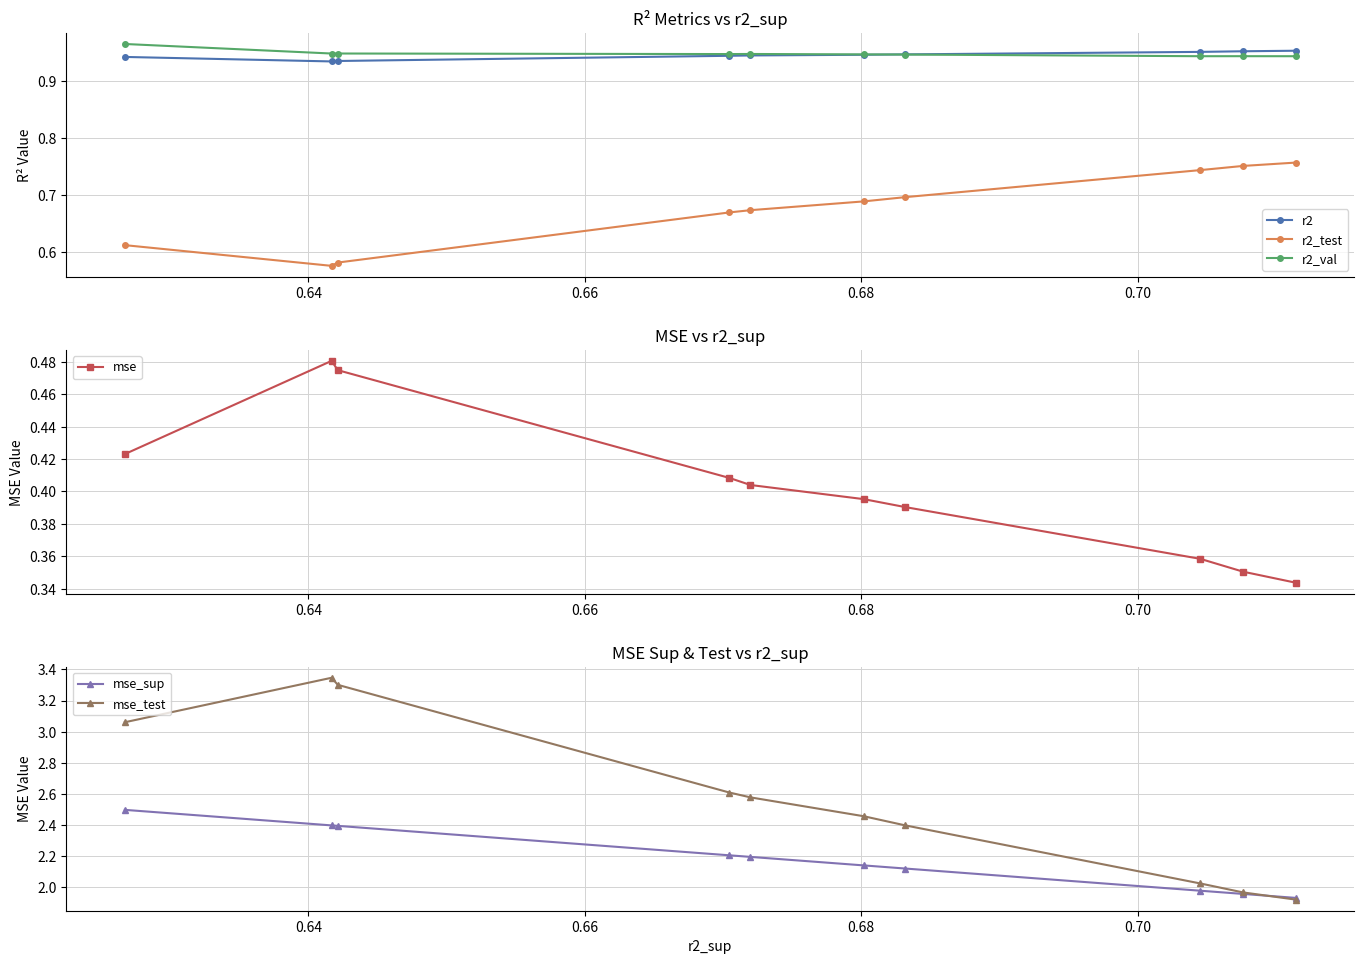

What is the difference between the maximum and minimum values in the mse series?

0.1